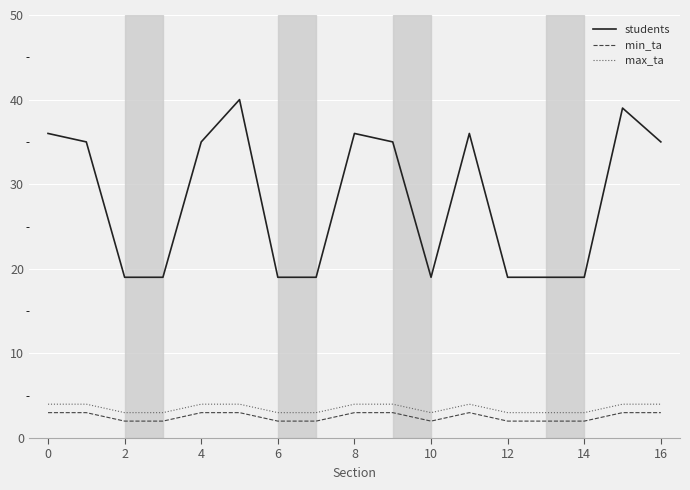

True or false: max_ta and min_ta intersect in this chart.

False